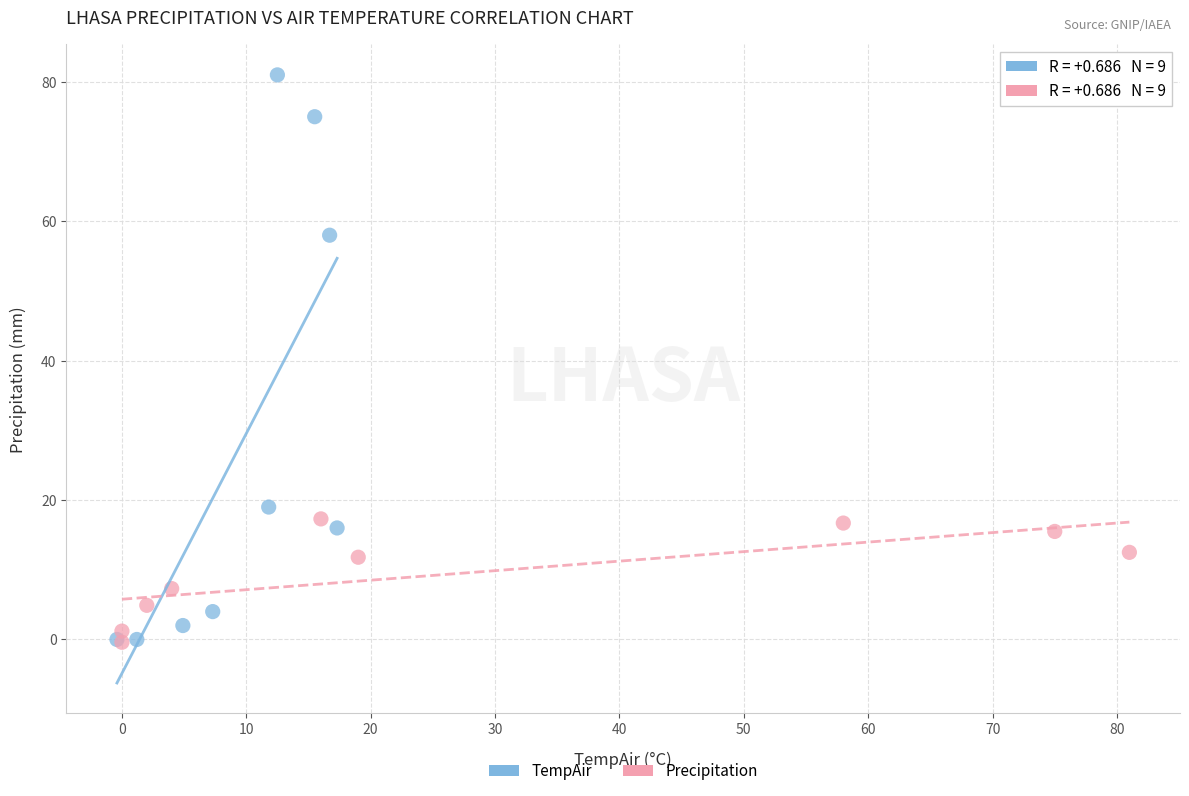

Which series has the widest spread of Y values?

TempAir